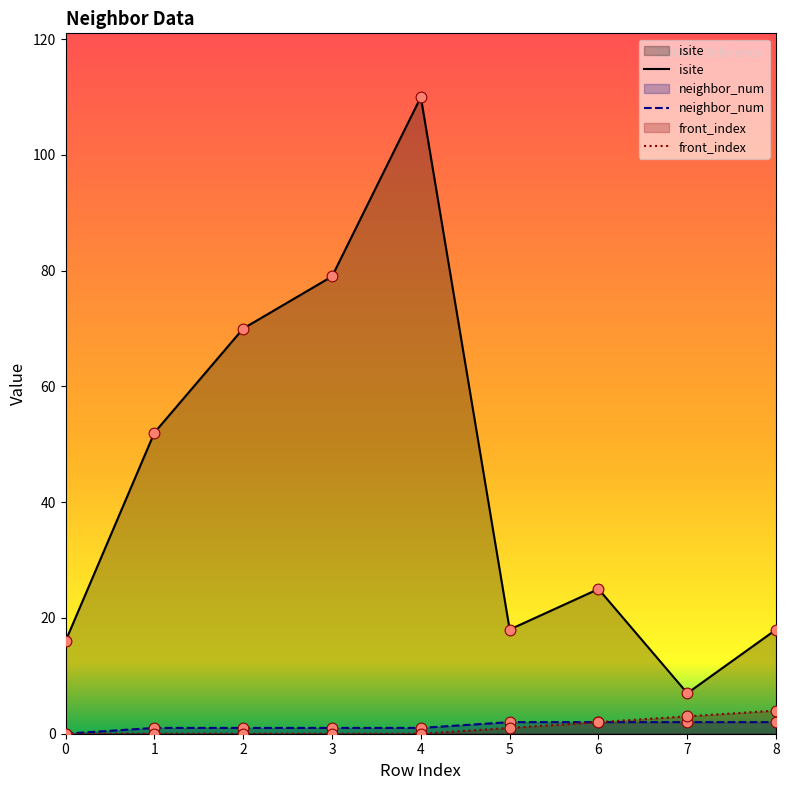

At how many categories does at least one series exceed 62?

3